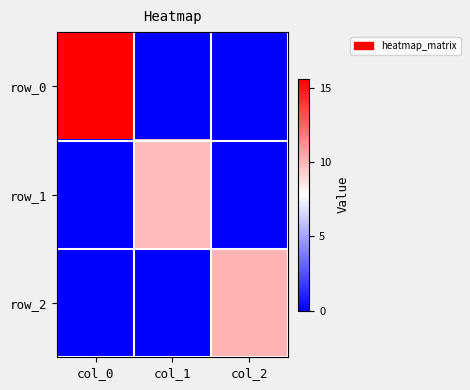

What is the difference between the row_1 values at col_2 and col_1?

9.9